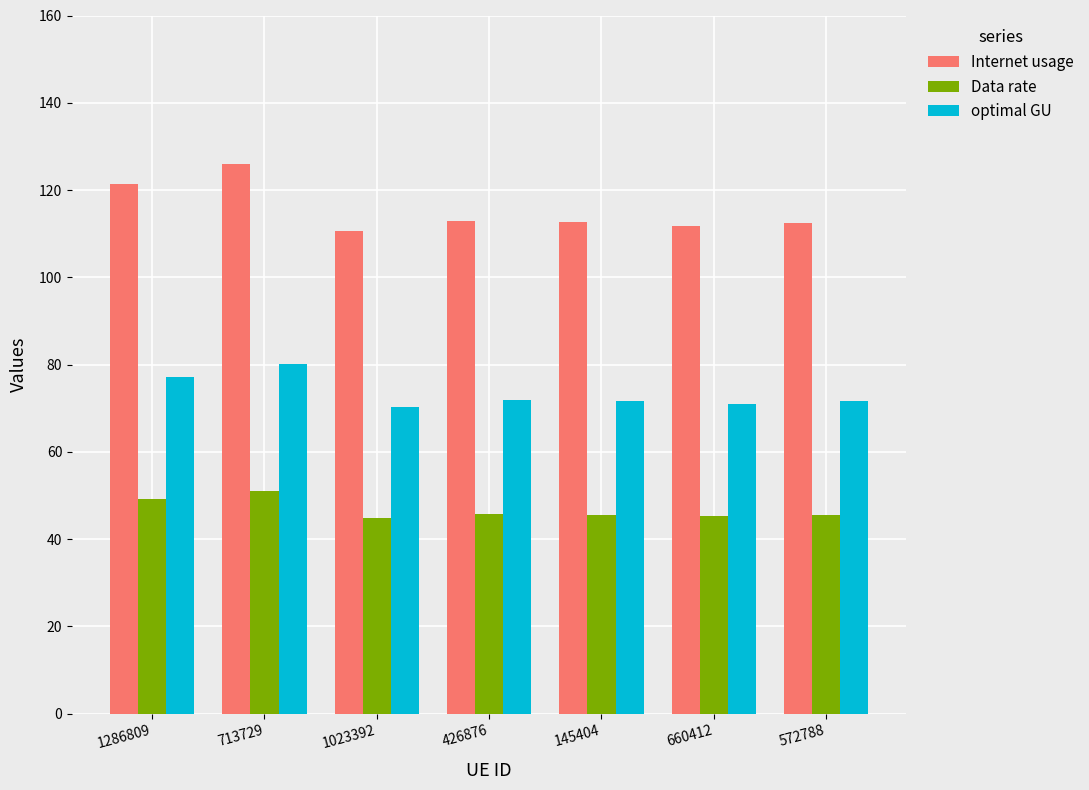

What is the value of the Data rate bar at the 6th from the left?

45.2